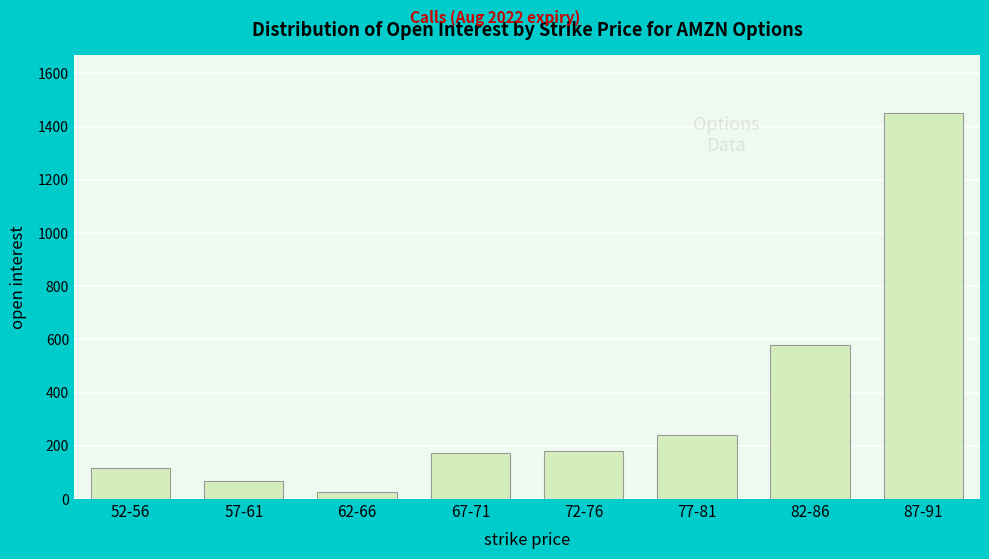

What is the difference between the second highest and second lowest values?

511